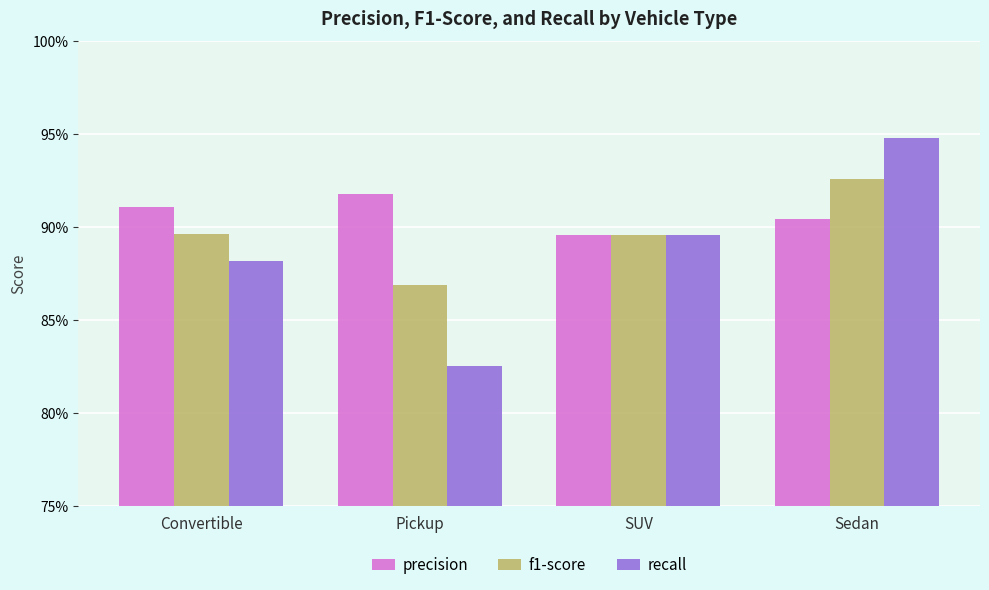

Which category has the highest value across all series?

Sedan